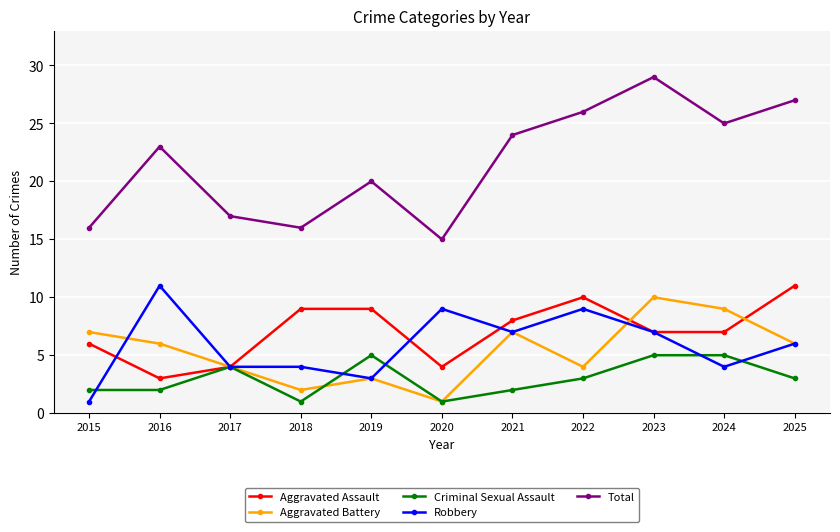

The Robbery series shows 14 at 2020. True or false?

False